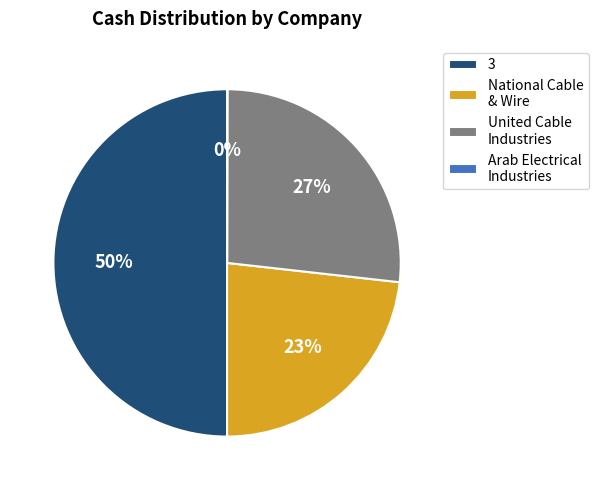

To the nearest percent, what is the average slice percentage?

25%